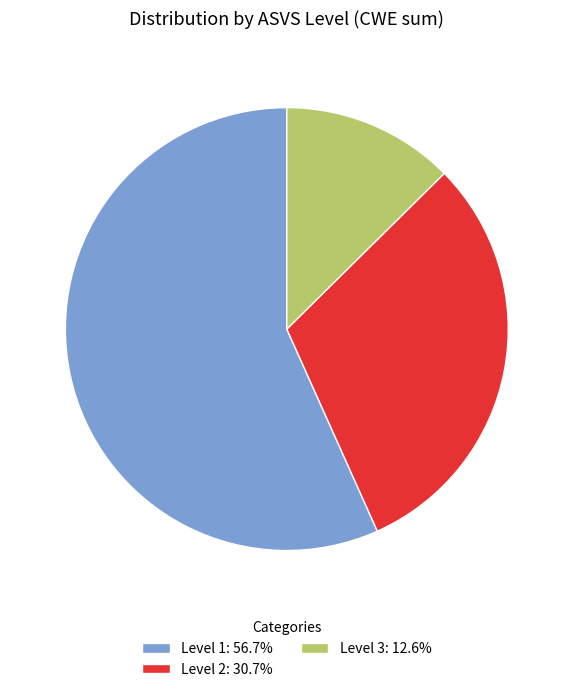

Do Level 1: 56.7% and Level 3: 12.6% together represent more than half of the pie?

Yes